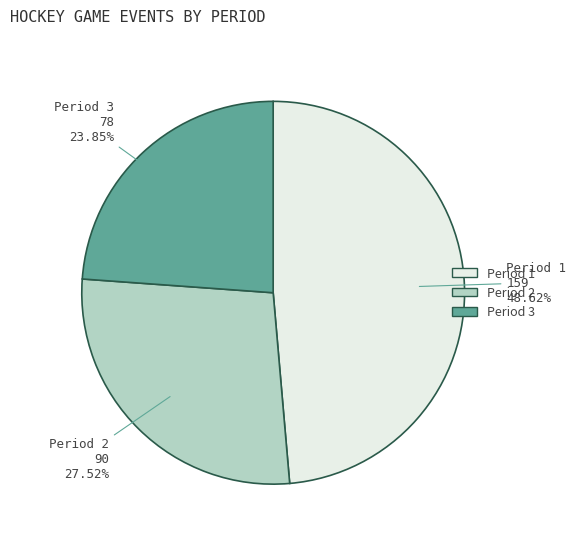

Approximately how many times larger is the value at Period 2 compared to Period 1?

0.6